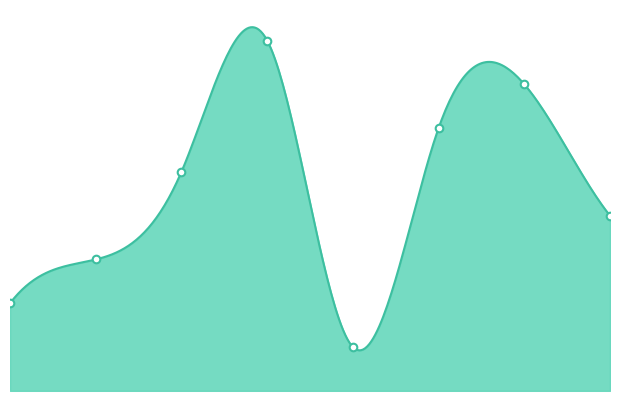

What is the change in value from 5 to 6?

+1